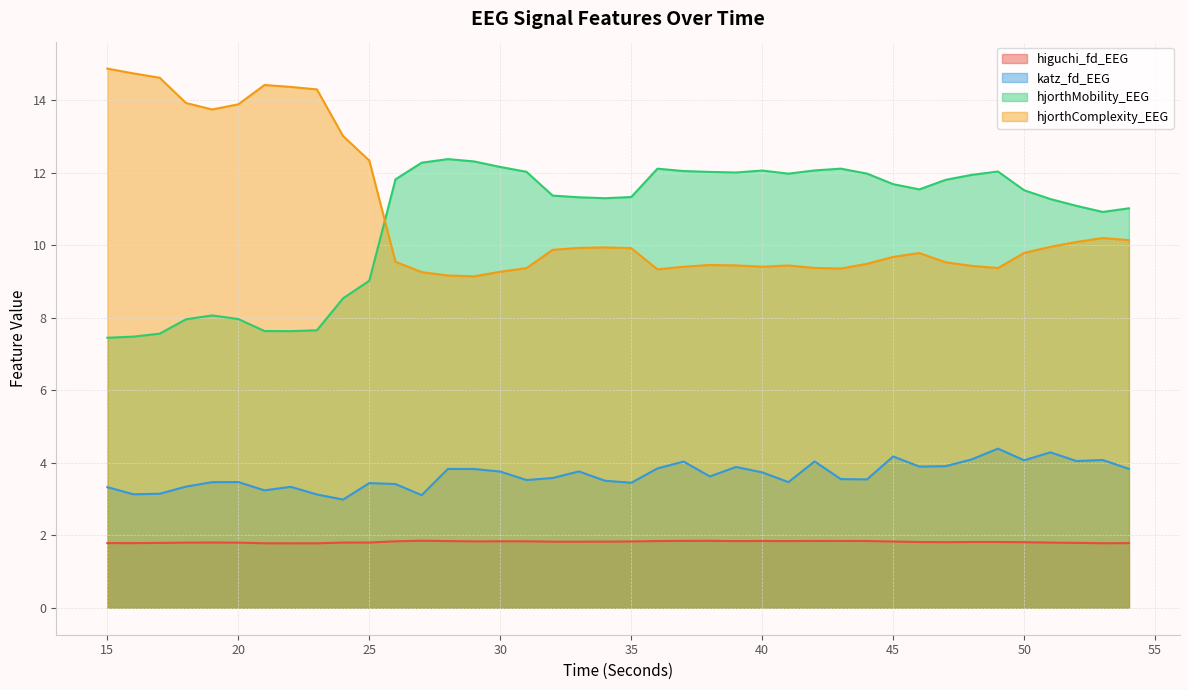

At how many categories does at least one series exceed 14?

6